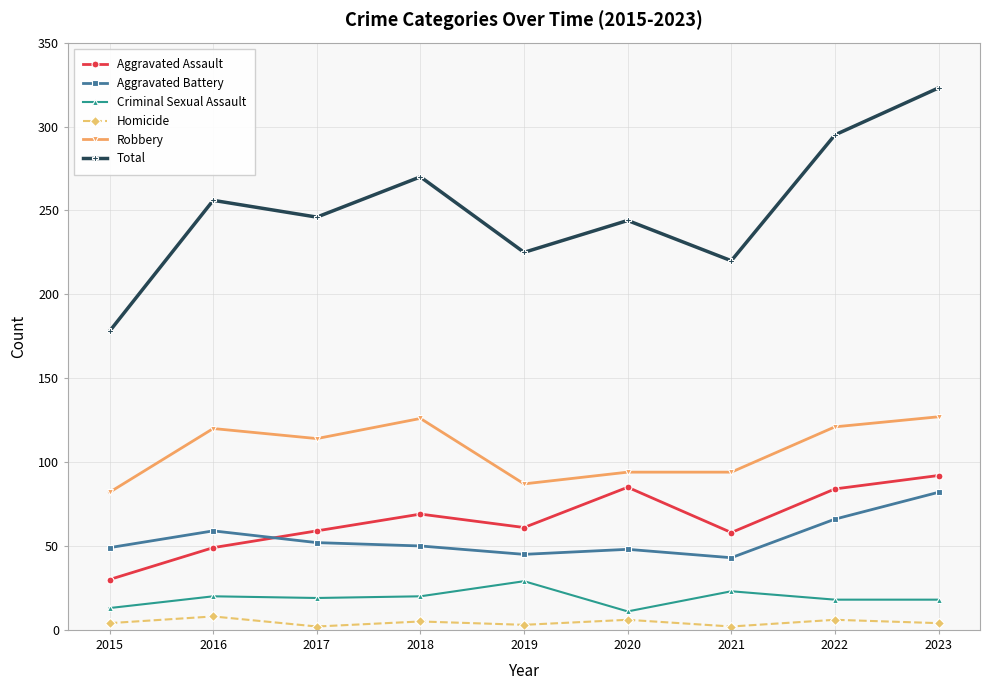

What is the average value of the Homicide series?

4